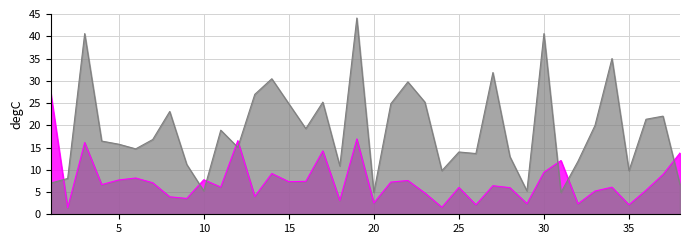

What is the minimum value for Saccade_Duration_scaled?

4.9